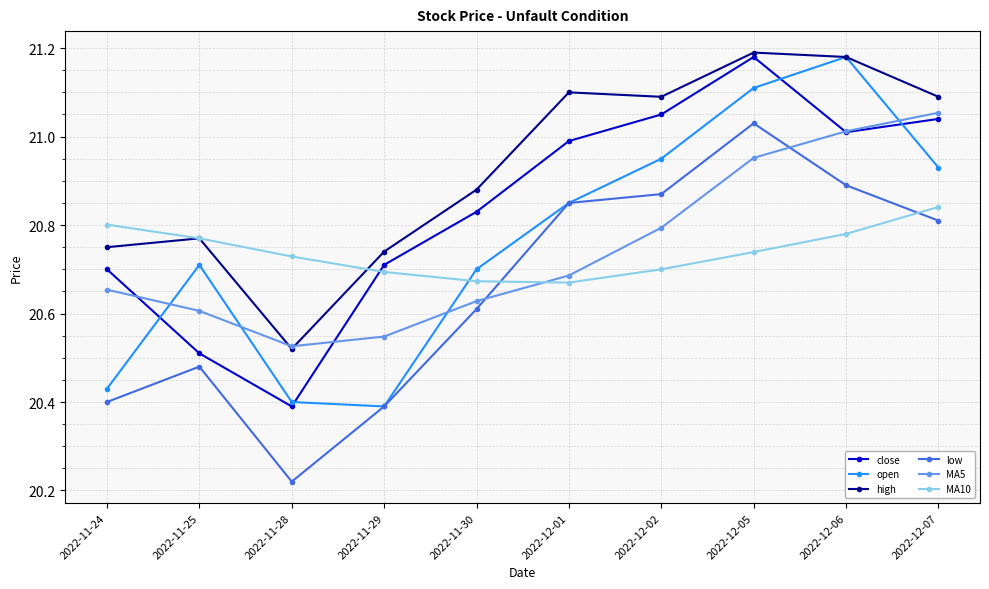

What is the sum of all open values?

207.7